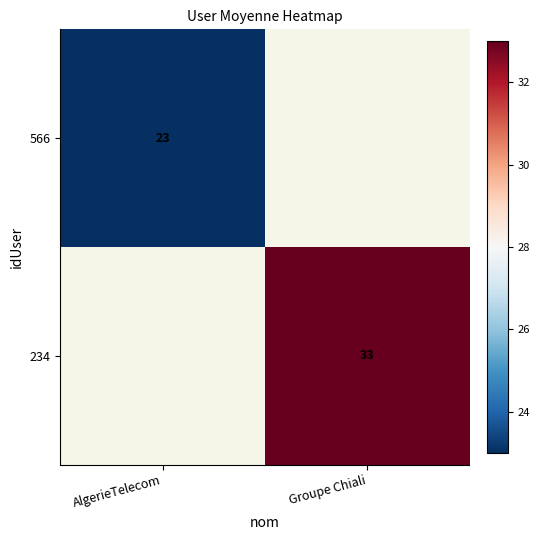

True or false: 566 has a value of 32.3 at AlgerieTelecom.

False